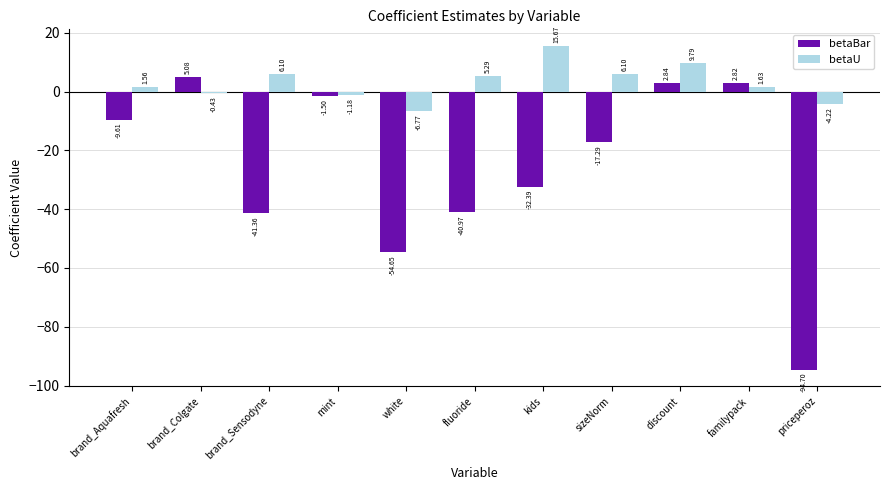

What are all the series names shown in the legend?

betaBar, betaU